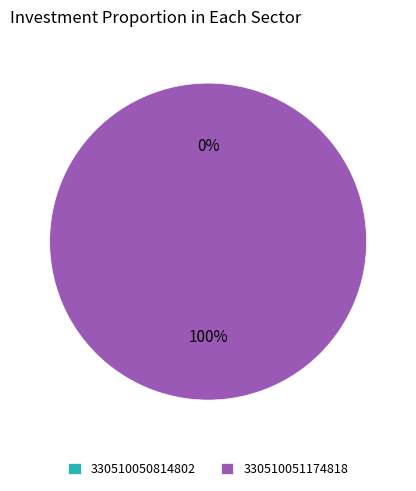

Rank the categories by value from highest to lowest.

330510051174818, 330510050814802